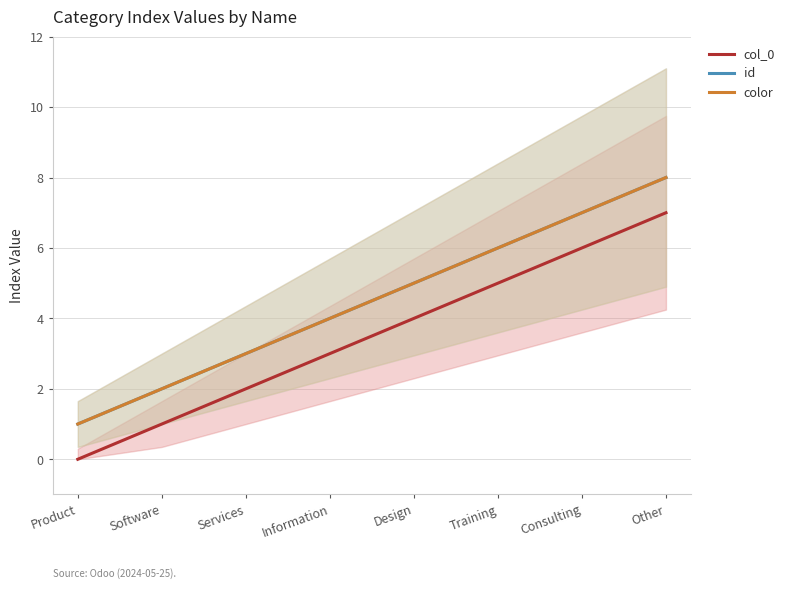

Where is col_0 nearest to the value 3?

Information